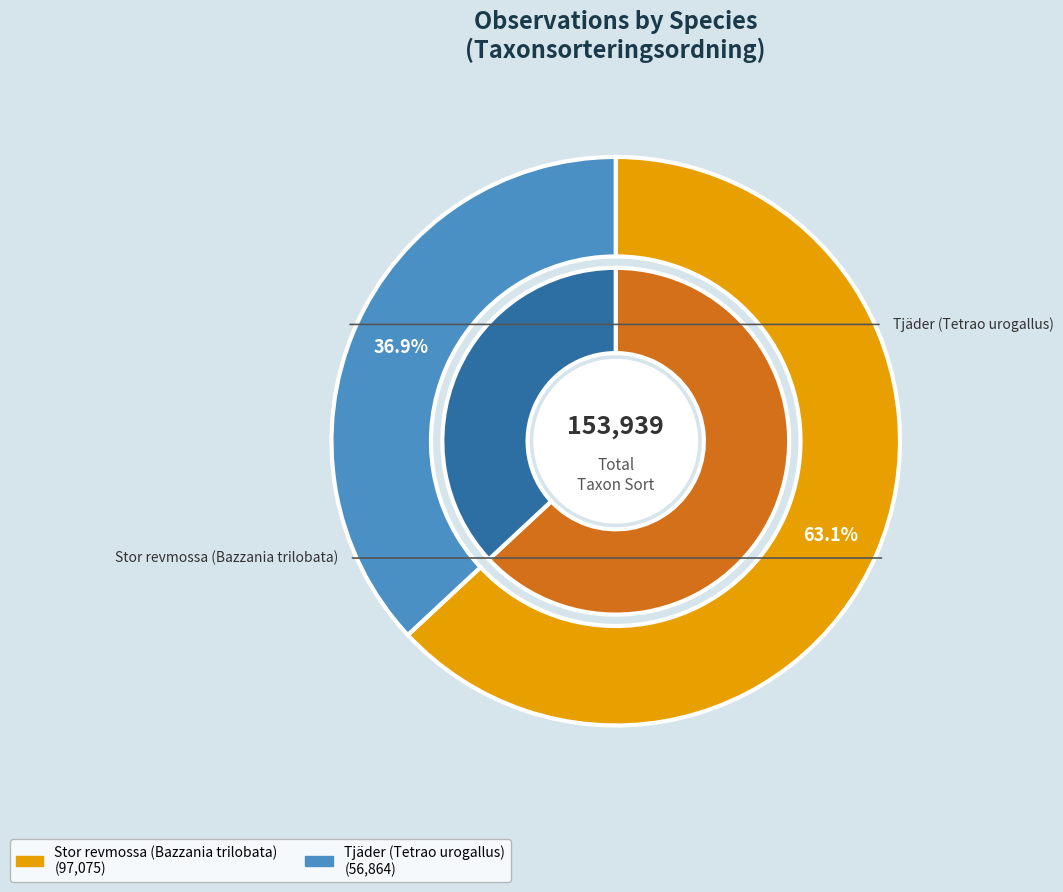

What is the change in value from Stor revmossa (Bazzania trilobata) to Tjäder (Tetrao urogallus)?

-40211